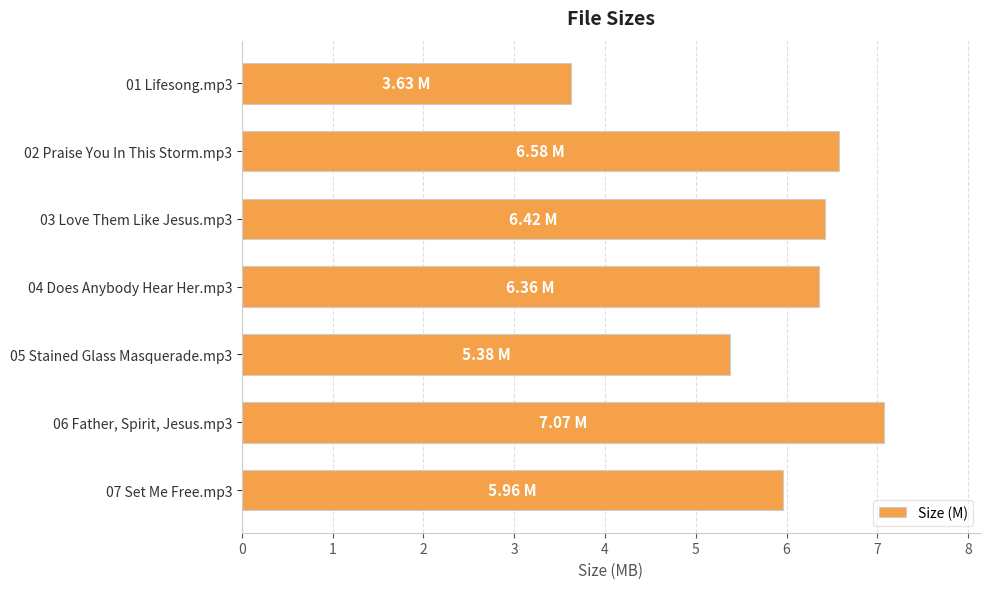

What is the sum of the values at 04 Does Anybody Hear Her.mp3 and 03 Love Them Like Jesus.mp3?

12.8